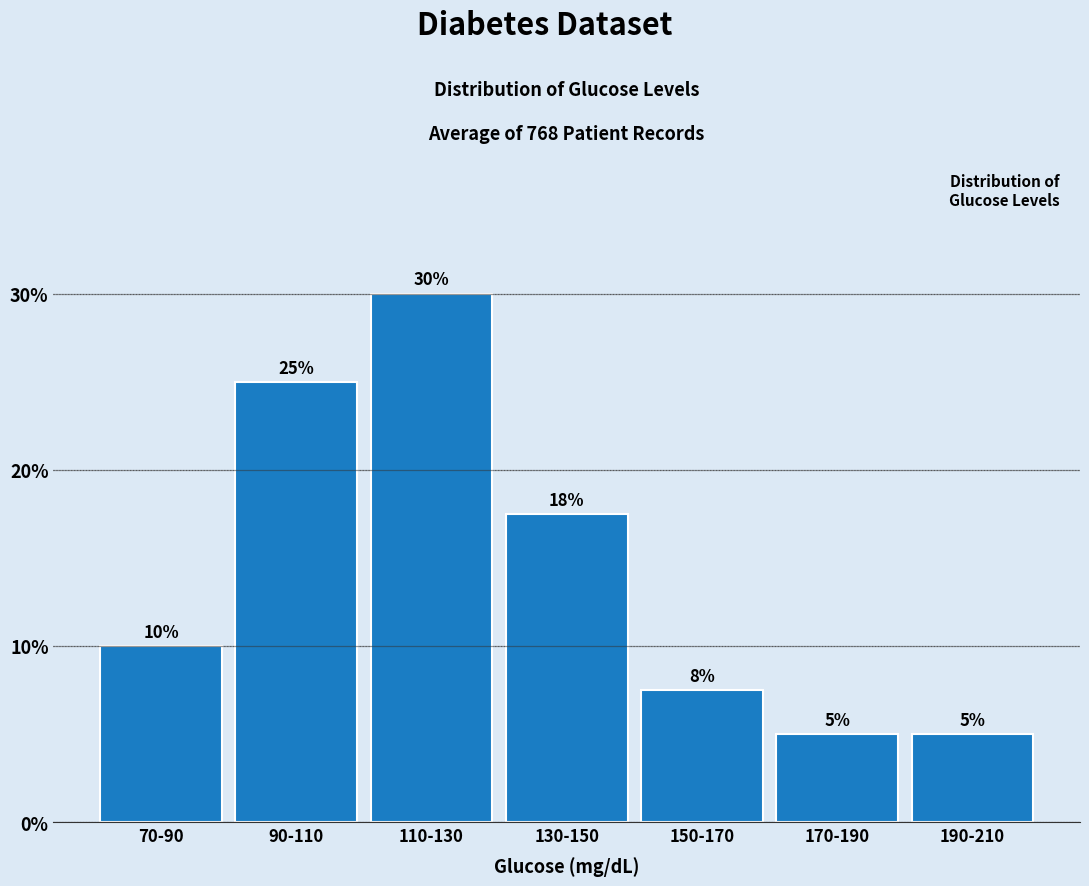

What is the label of the 3rd bar from the left?

110-130